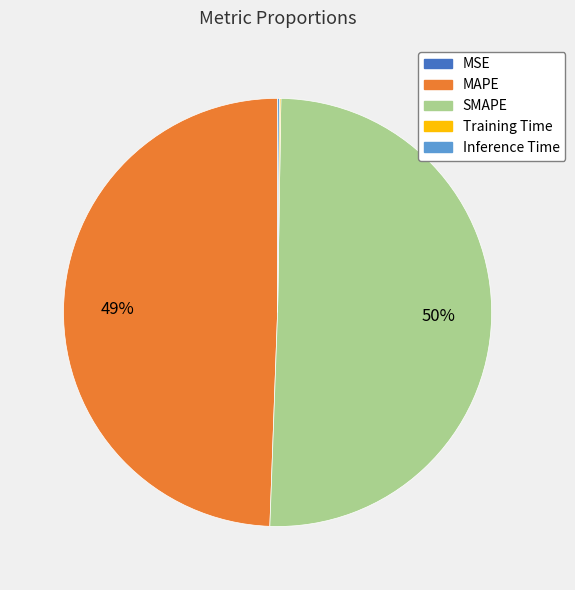

Which category accounts for the majority?

SMAPE